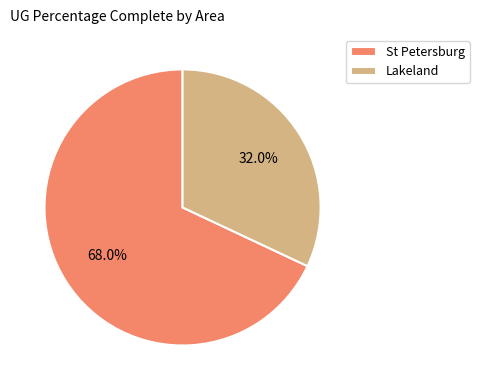

What percentage is NOT represented by Lakeland?

68.0%